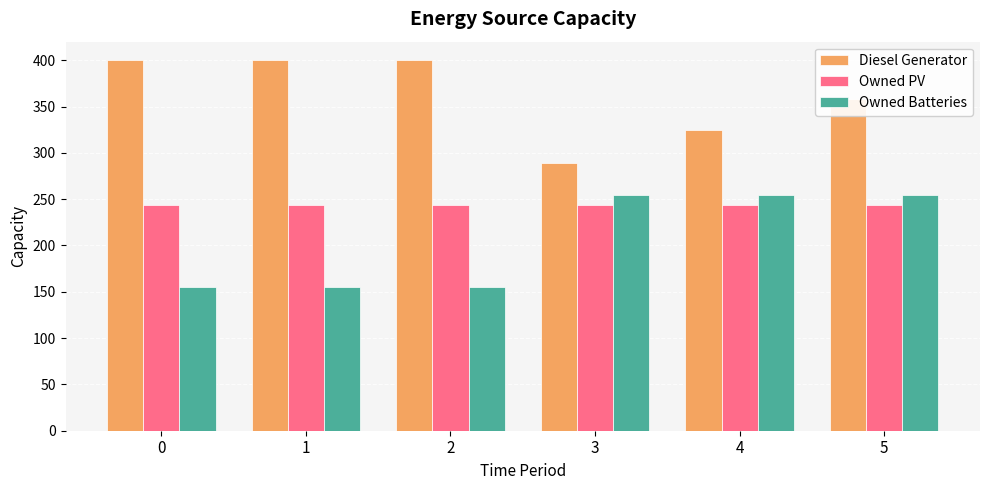

Rank the series at 0 from lowest to highest value.

Owned Batteries, Owned PV, Diesel Generator